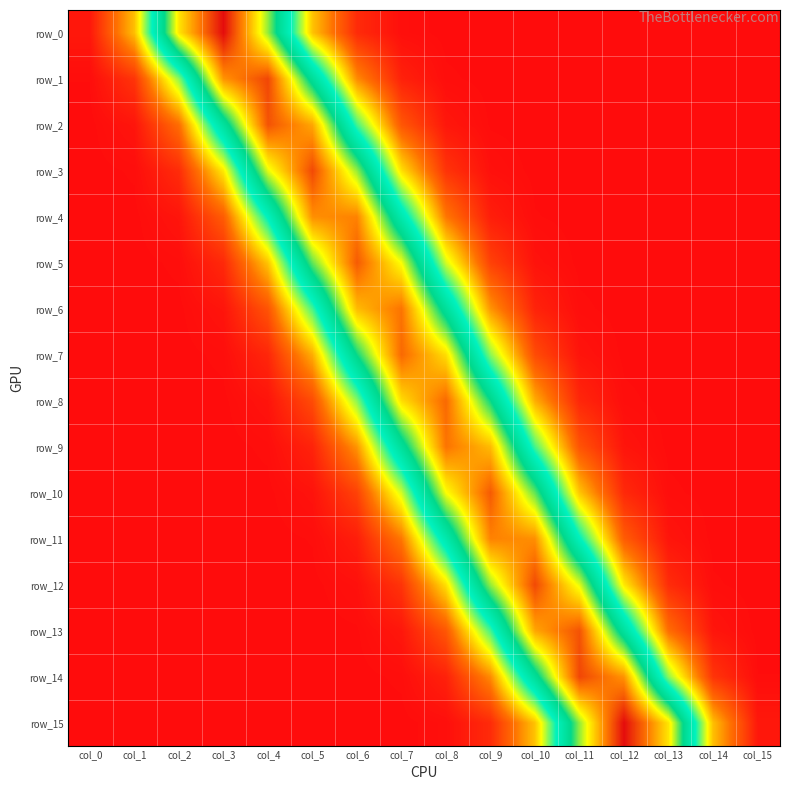

What is the difference between the second highest and second lowest values in the row_2 series?

0.3